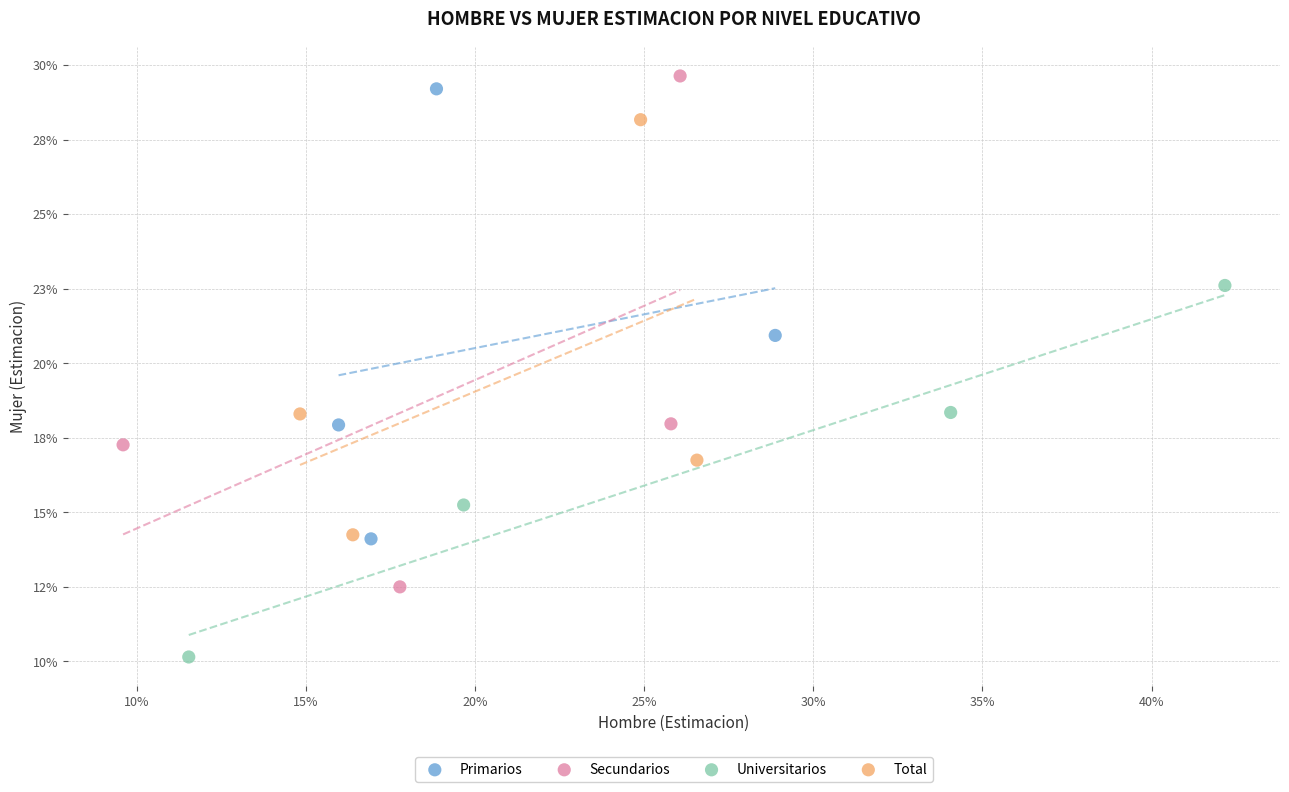

What are all the series names shown in the legend?

Primarios, Secundarios, Universitarios, Total